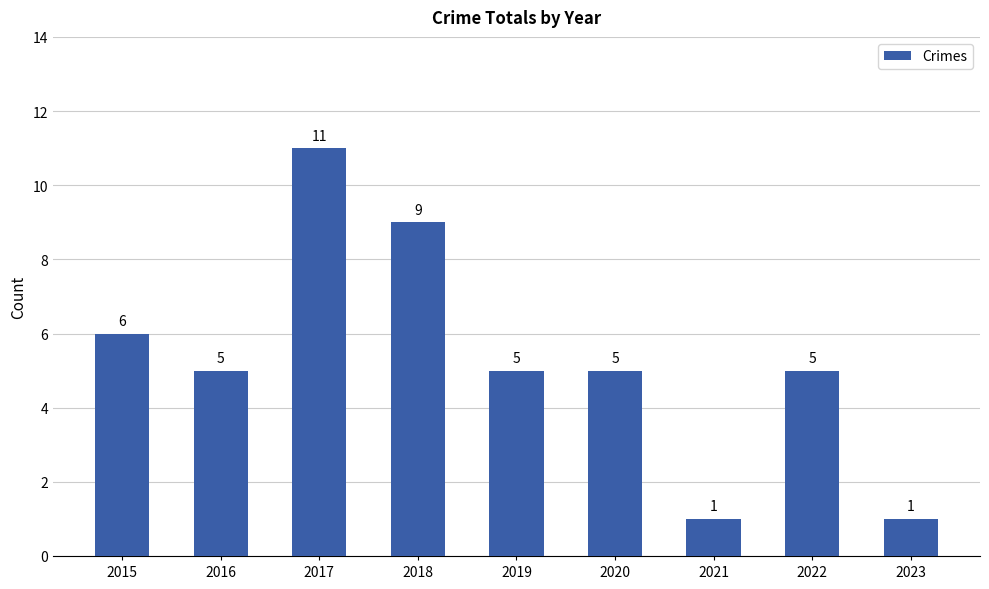

What is the value of the 6th bar from the left?

5